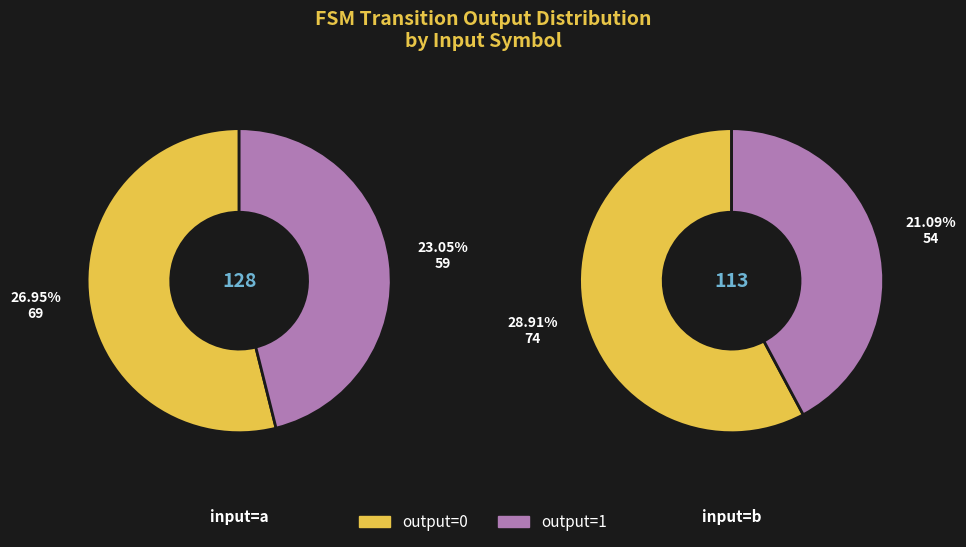

What is the spread (max minus min) of values at 0?

10